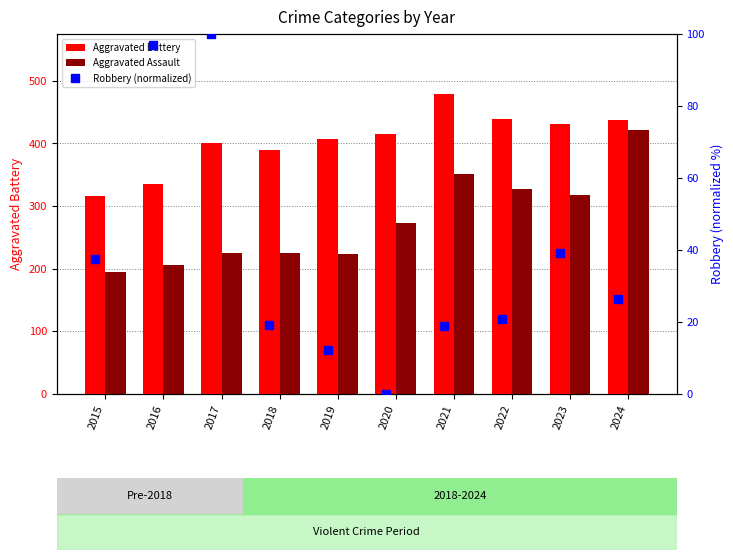

Reading left to right, extract all data points from this chart.

Aggravated Battery: 316.0	336.0	400.0	389.0	407.0	415.0	479.0	439.0	431.0	438.0
Aggravated Assault: 194.0	206.0	225.0	225.0	223.0	273.0	352.0	327.0	318.0	422.0
Robbery (normalized): 37.6	97.0	100.0	19.3	12.2	0.0	18.8	20.8	39.1	26.4